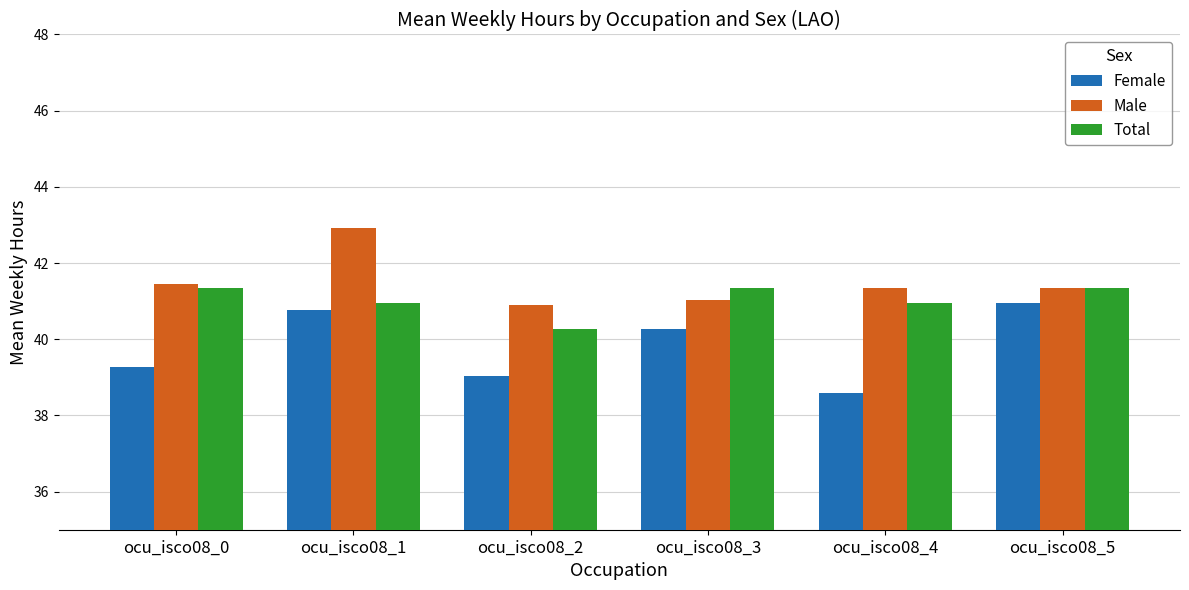

At which label does Female first exceed 40?

ocu_isco08_1